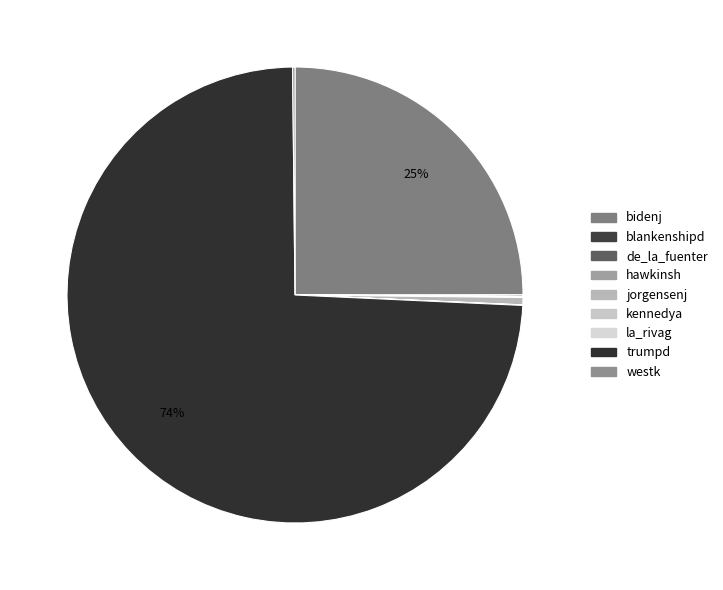

Which category has the biggest portion of the pie?

trumpd